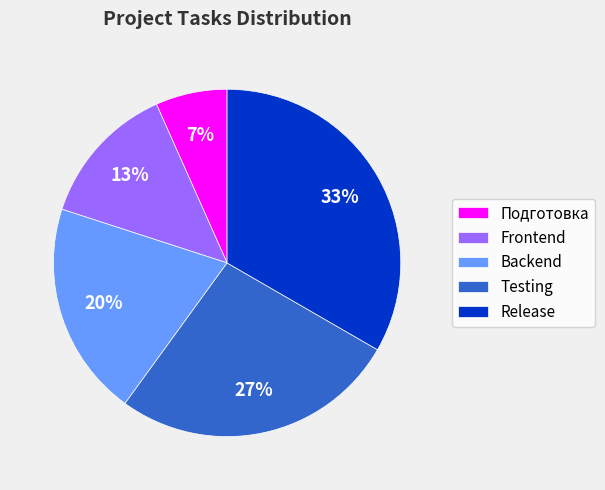

What is the largest slice in the pie chart?

Release